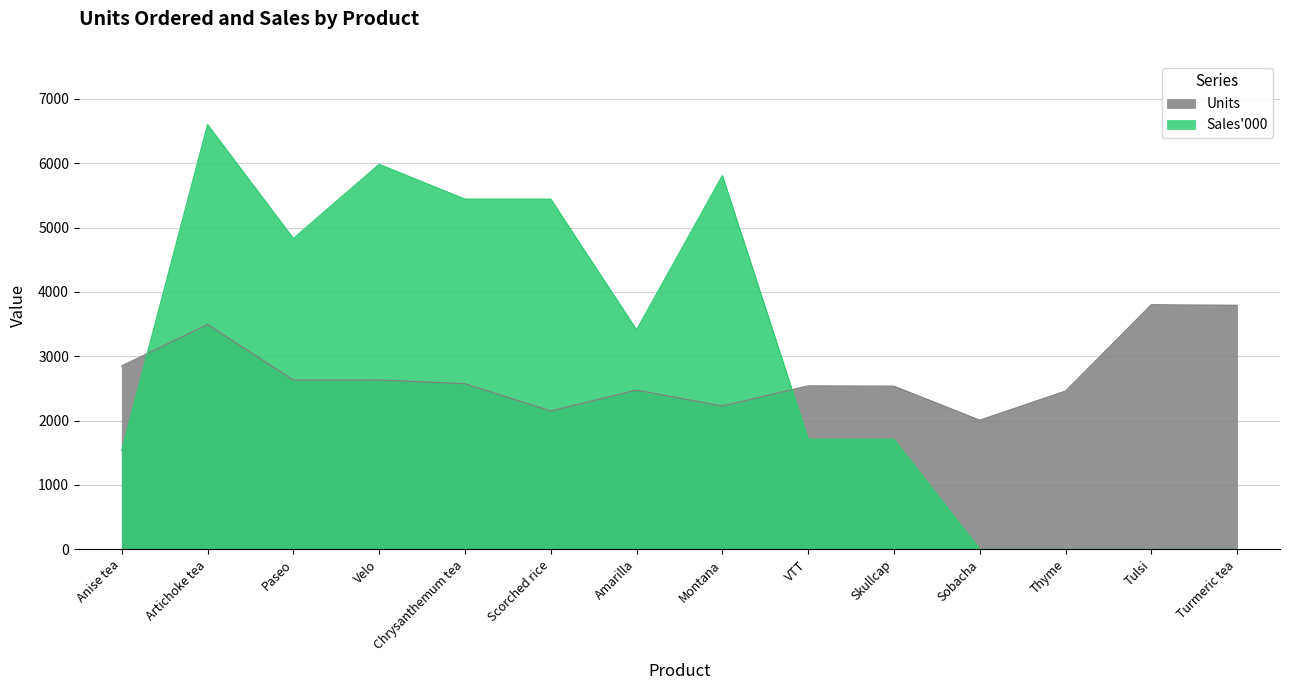

Which category has the lowest value in the Sales_000 series?

Sobacha